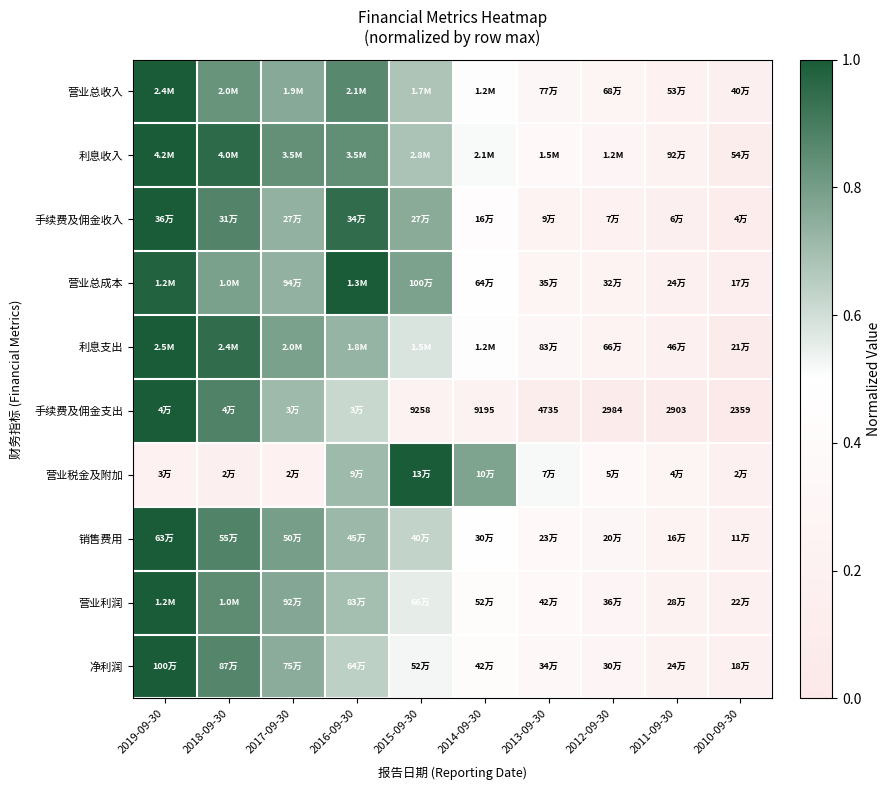

Is it true that 净利润 equals 0.4 at 2014-09-30?

True